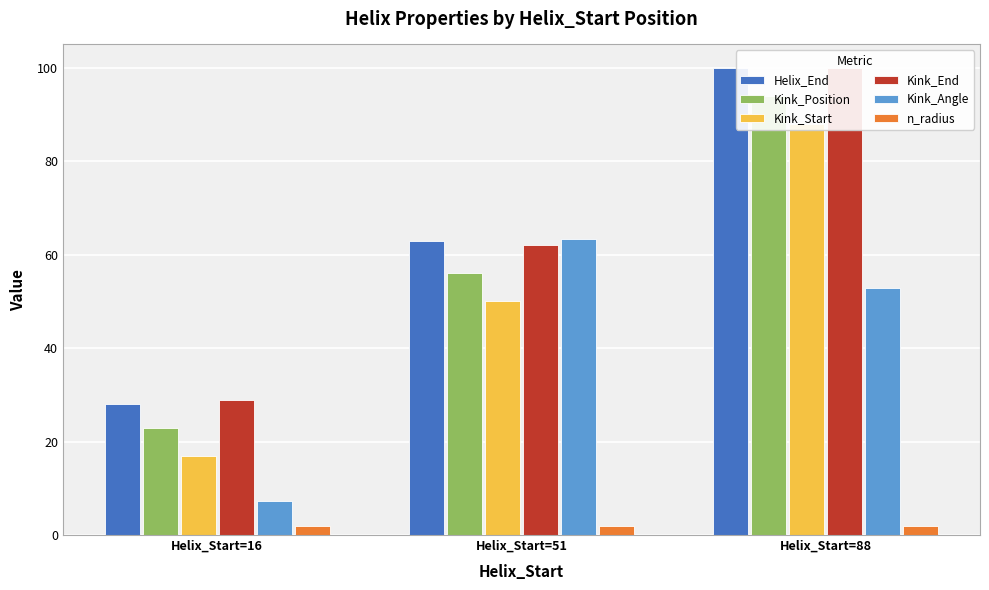

At how many categories does at least one series exceed 61?

2